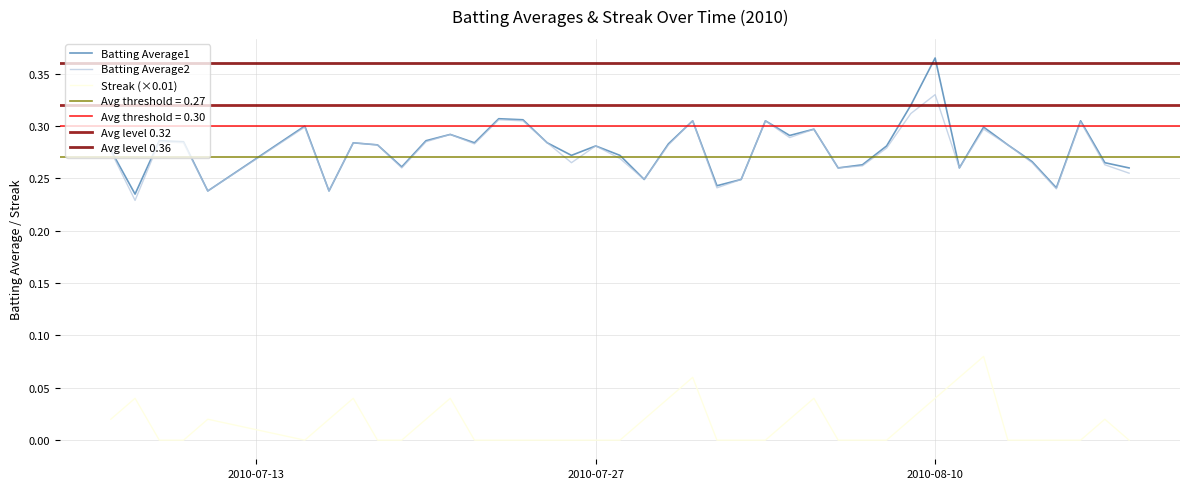

What is the value of the Batting Average2 point at the 12th from the left?

0.3